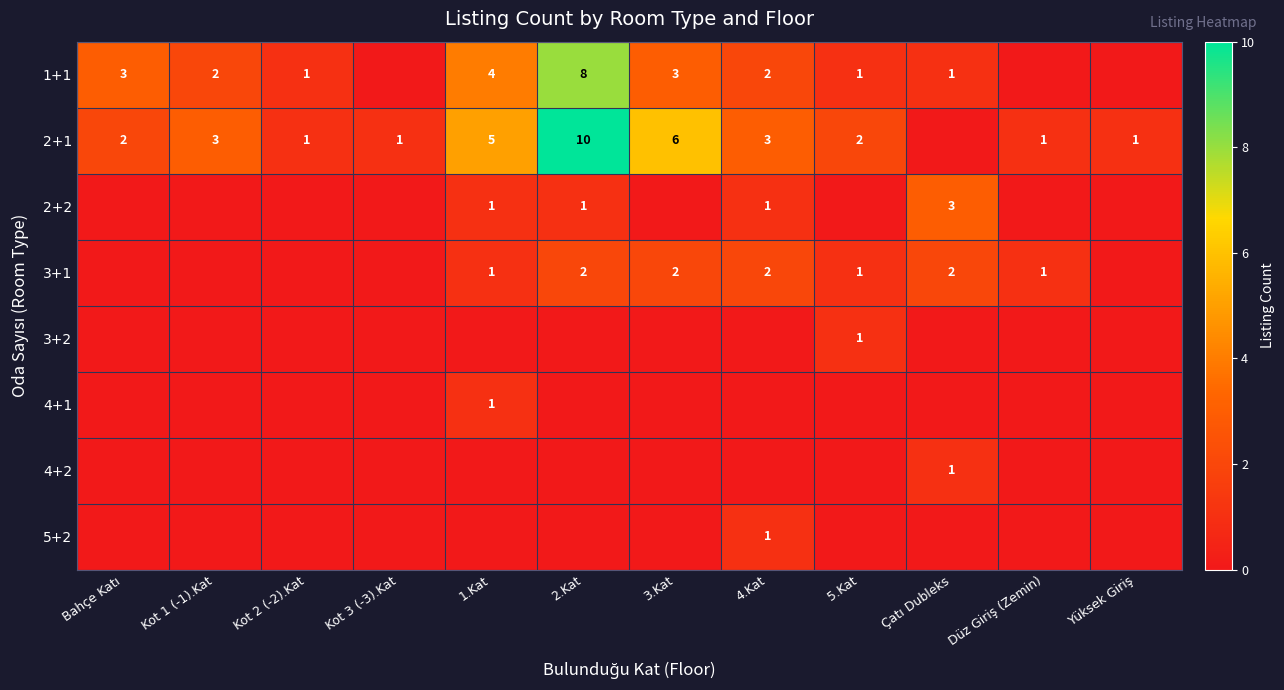

What is the sum of the 2+1 values at 5.Kat and 3.Kat?

8